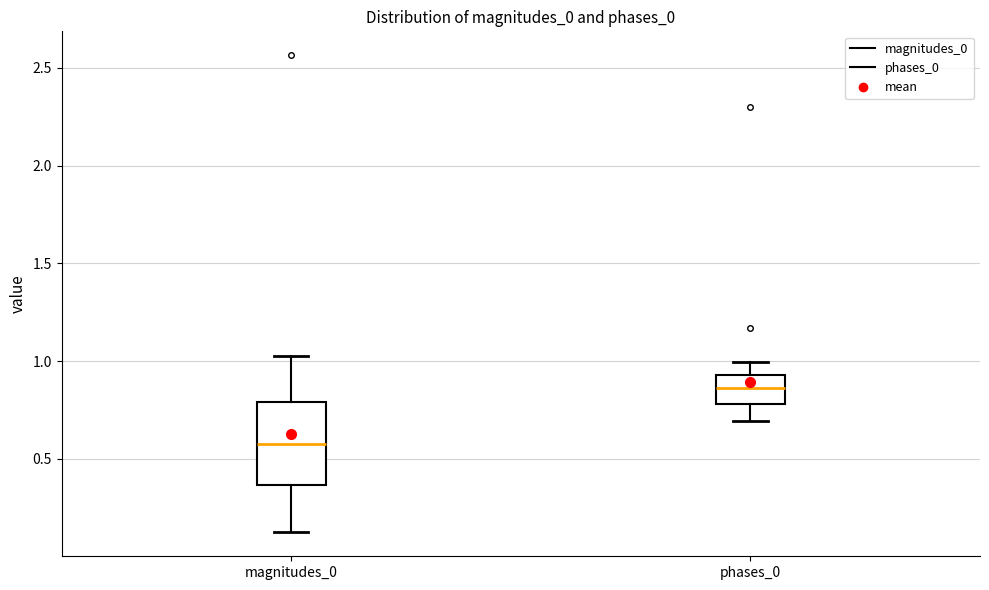

Which box has the lowest median line?

magnitudes_0